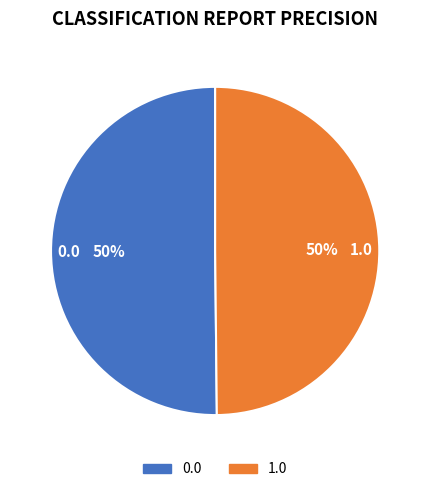

True or false: 1.0 accounts for 50% of the total.

True